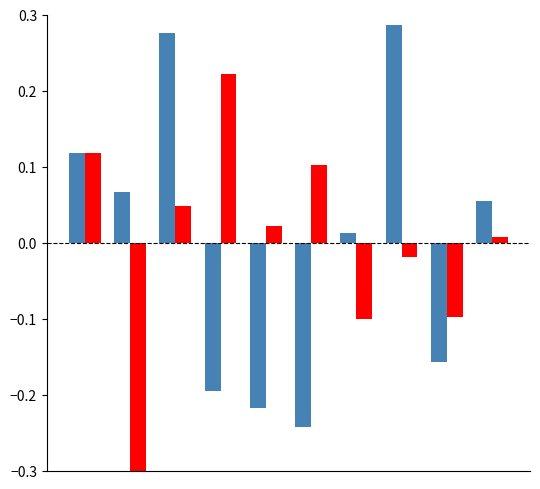

What is the minimum value shown in the chart?

-0.3